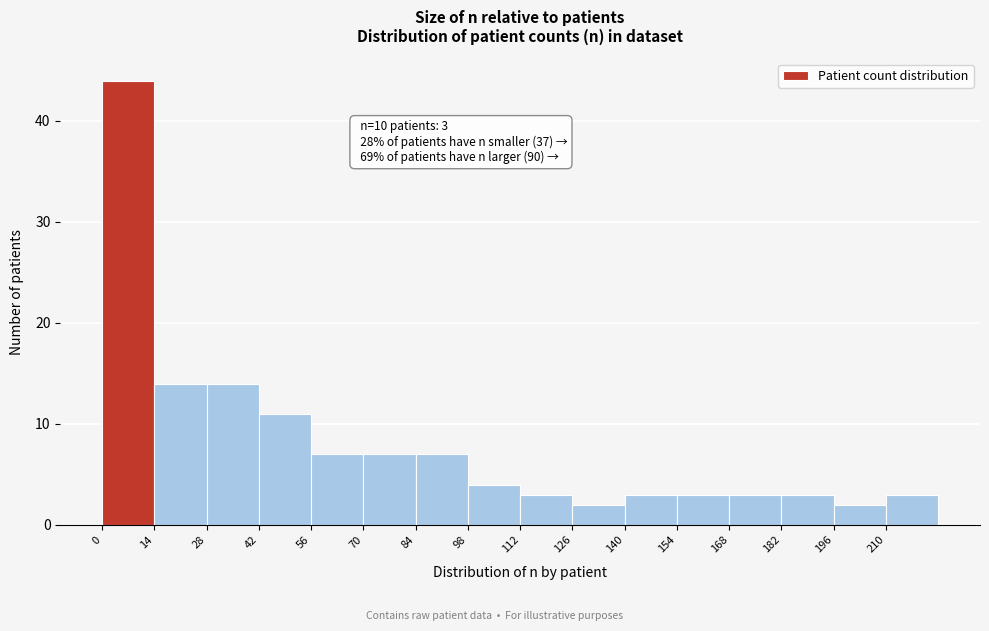

Over which range of the x-axis is the bar tallest?

0 to 14